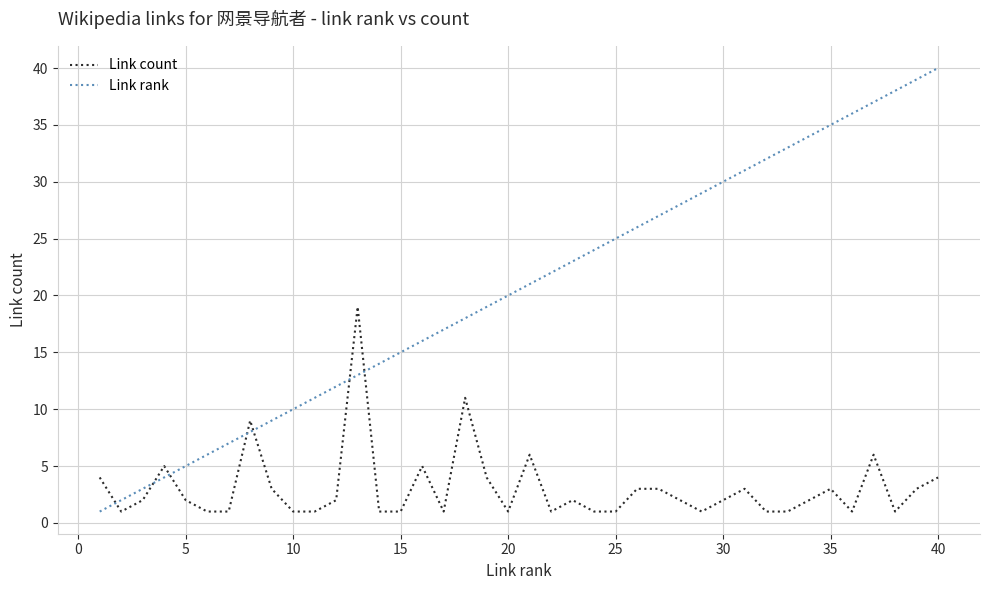

Reading left to right, list all the values displayed in this chart.

Link count: 4	1	2	5	2	1	1	9	3	1	1	2	19	1	1	5	1	11	4	1	6	1	2	1	1	3	3	2	1	2	3	1	1	2	3	1	6	1	3	4
Link rank: 1	2	3	4	5	6	7	8	9	10	11	12	13	14	15	16	17	18	19	20	21	22	23	24	25	26	27	28	29	30	31	32	33	34	35	36	37	38	39	40